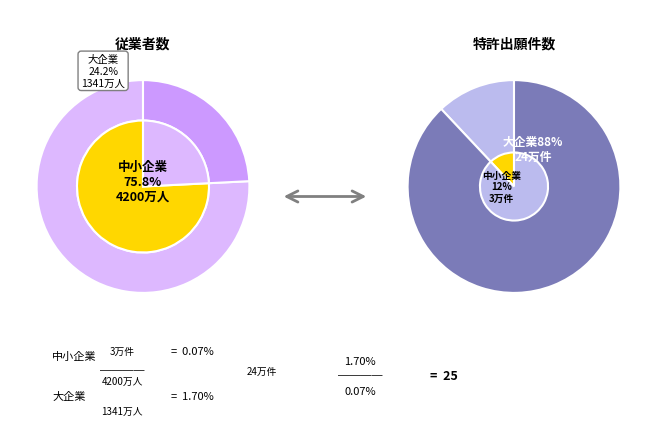

How many segments does this pie chart have?

10